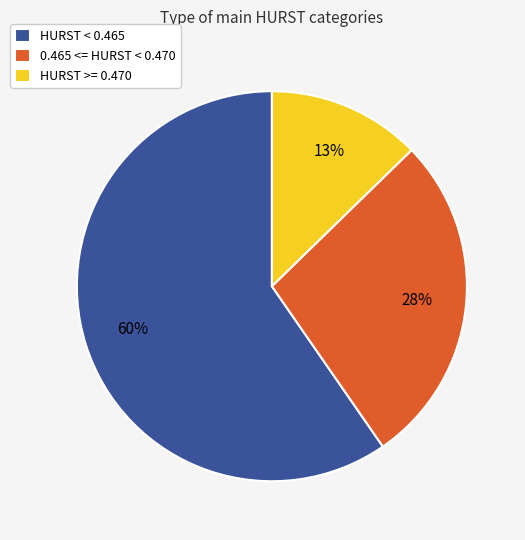

Rank the categories by value from lowest to highest.

HURST >= 0.470, 0.465 <= HURST < 0.470, HURST < 0.465